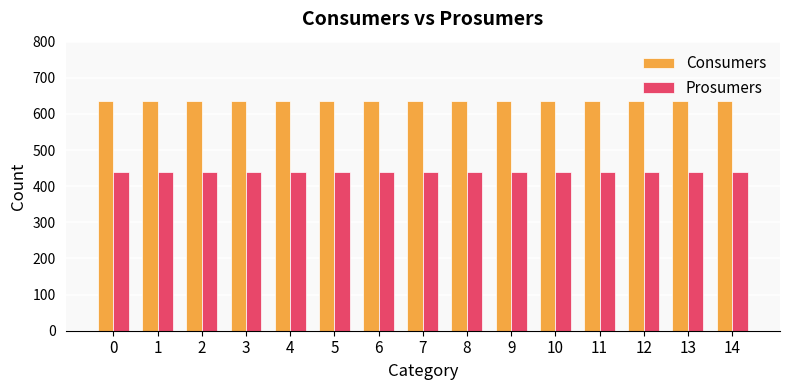

How many bars are there in each group?

2